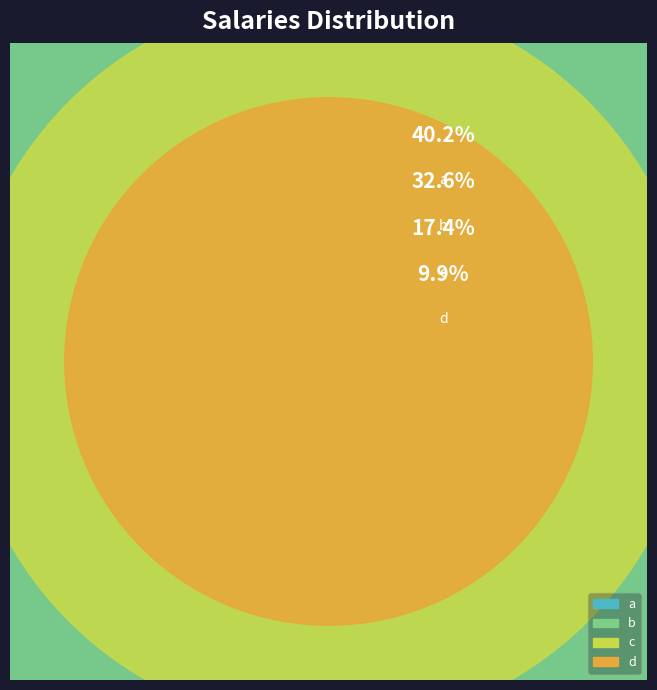

What percentage is NOT represented by a?

59.8%